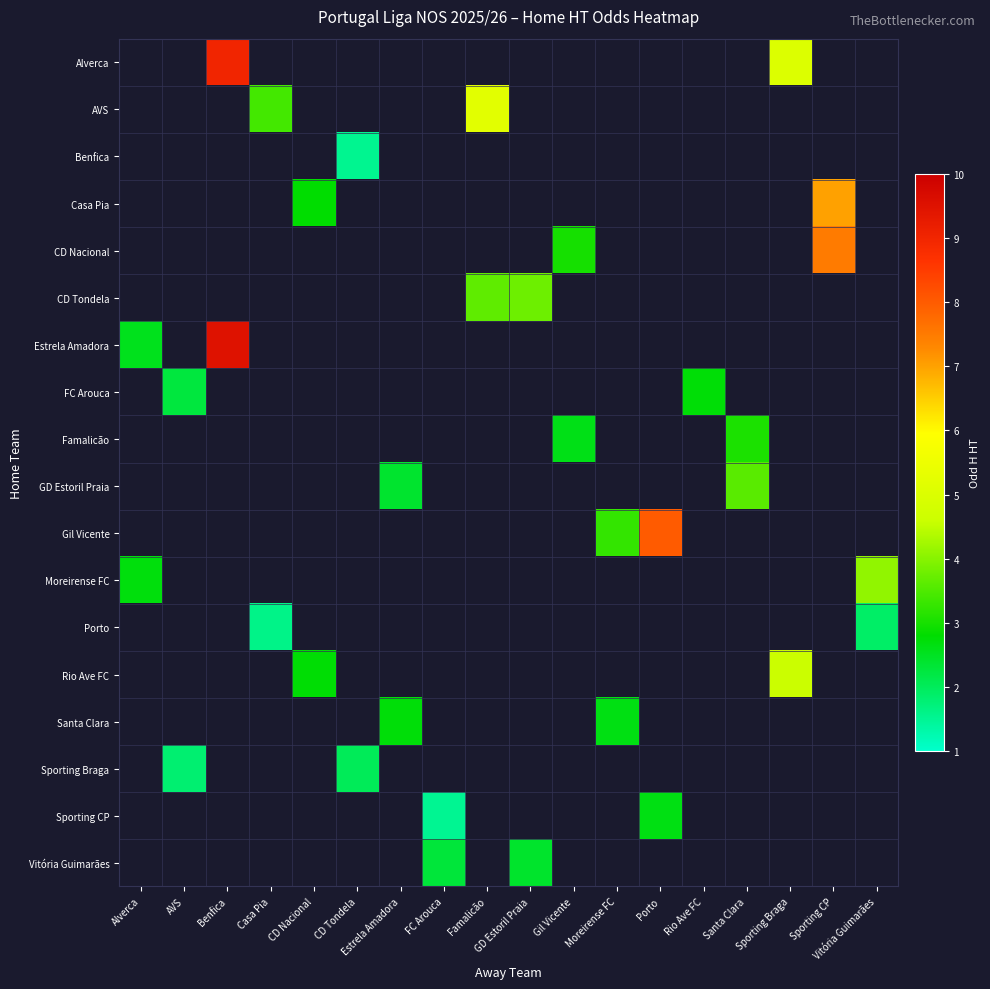

Which series has the widest spread of values?

Estrela Amadora